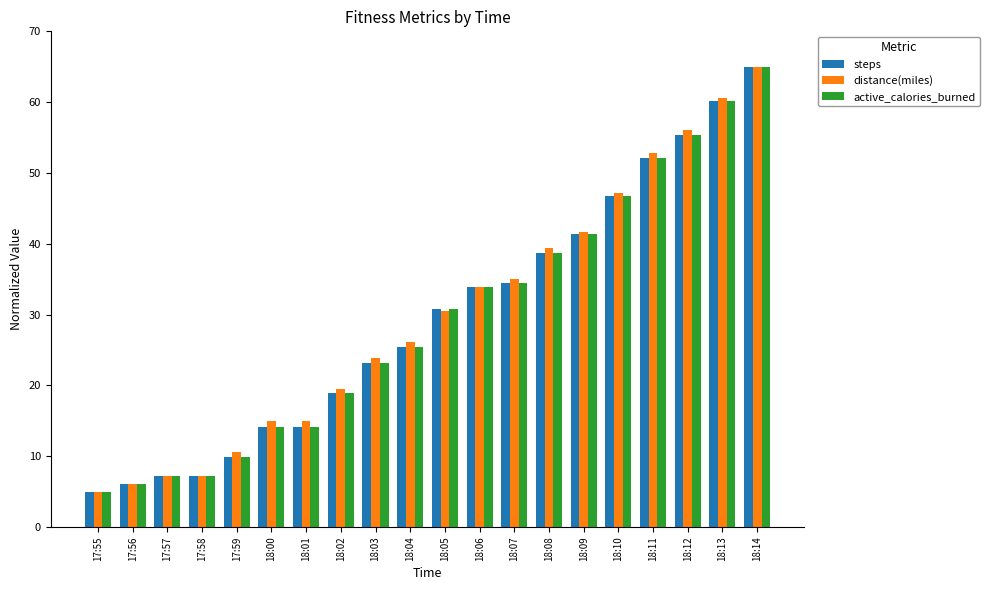

True or false: steps has a value of 41.6 at 18:05.

False